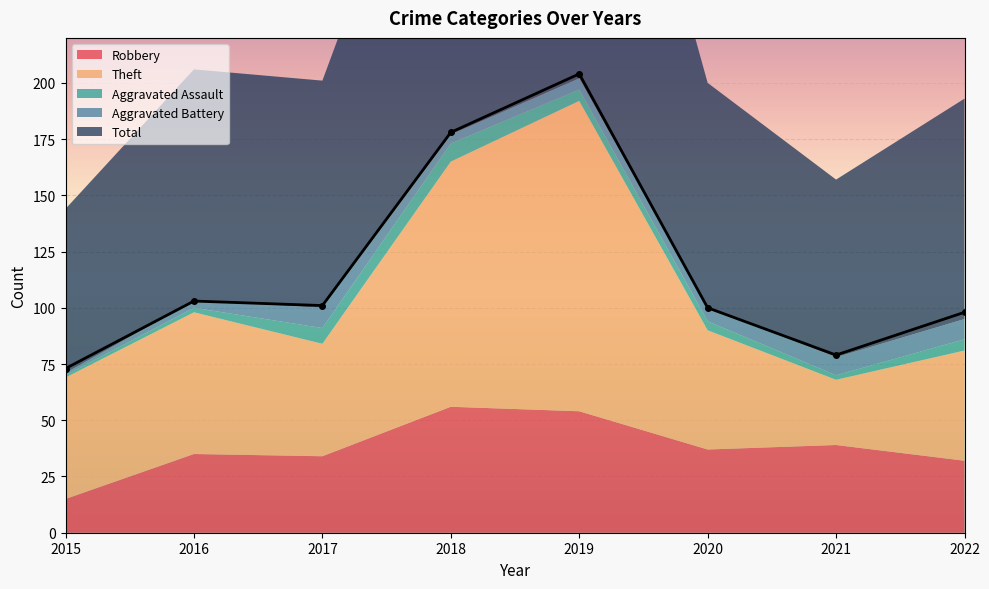

What is the average value of the Aggravated Assault series?

4